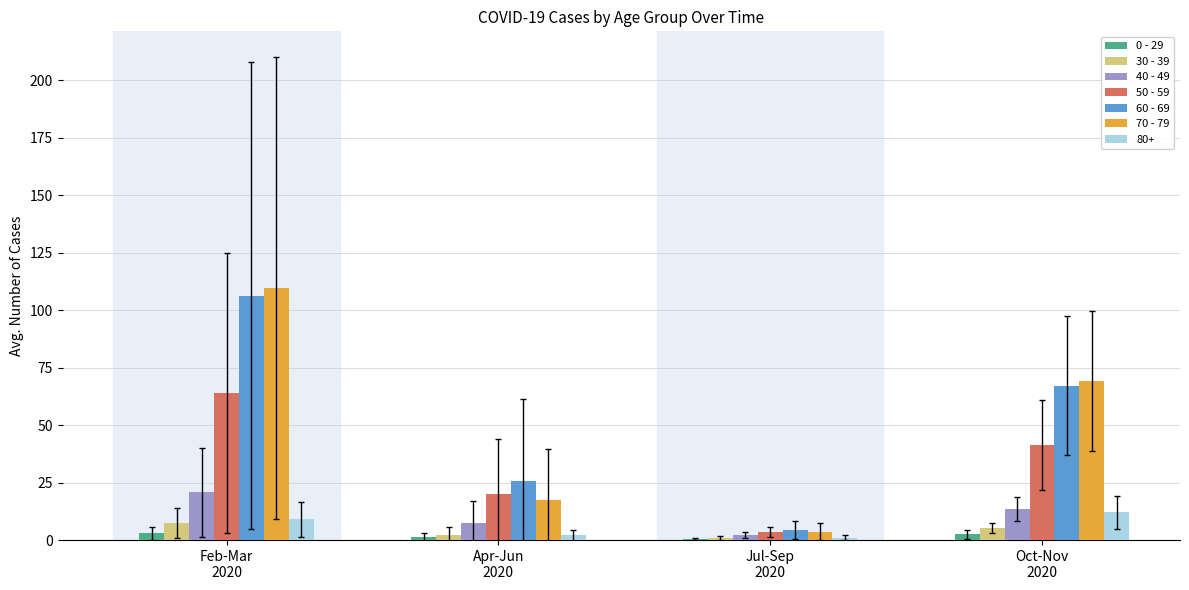

What is the maximum value for 60 - 69?

106.3